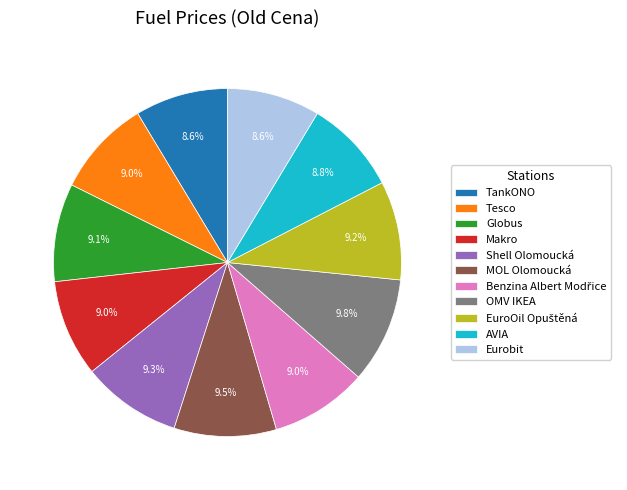

The Eurobit slice represents 9% of the pie. True or false?

True